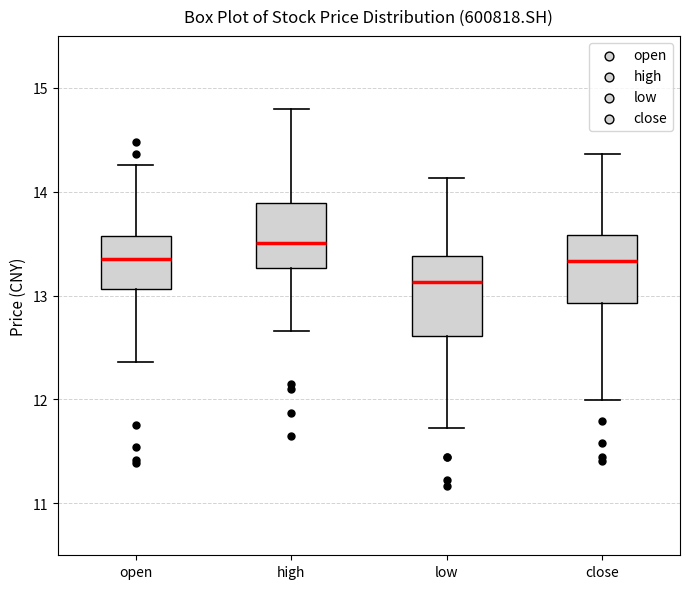

Where does the lower whisker of the box for high end on the y-axis? The values are not printed on the chart, so give them approximately, as read against the axis.

12.7